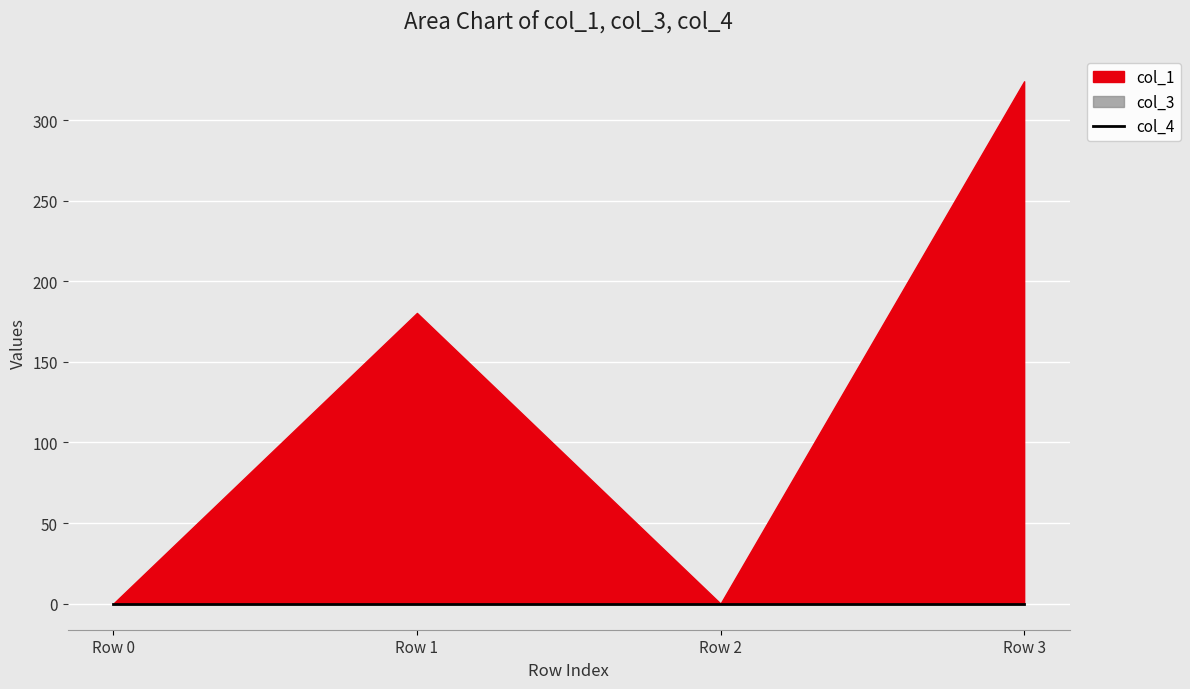

Does the chart display data point markers on the line(s)?

No